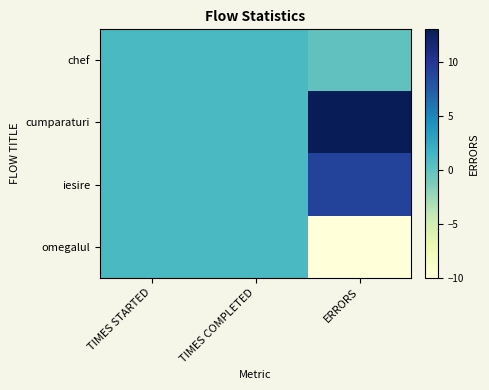

At which category does the chart reach its peak across all series?

ERRORS